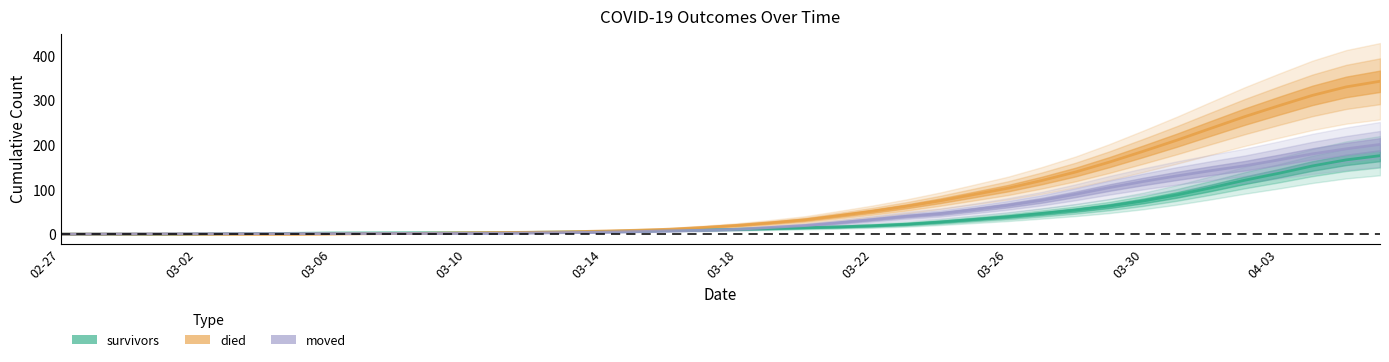

What position from the left is 17?

18